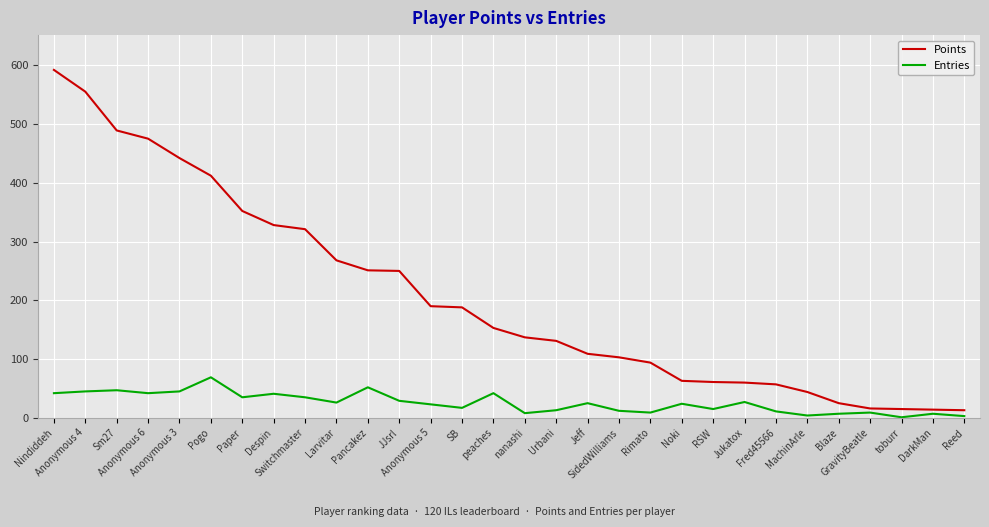

At which label does Entries first exceed 25?

Nindiddeh